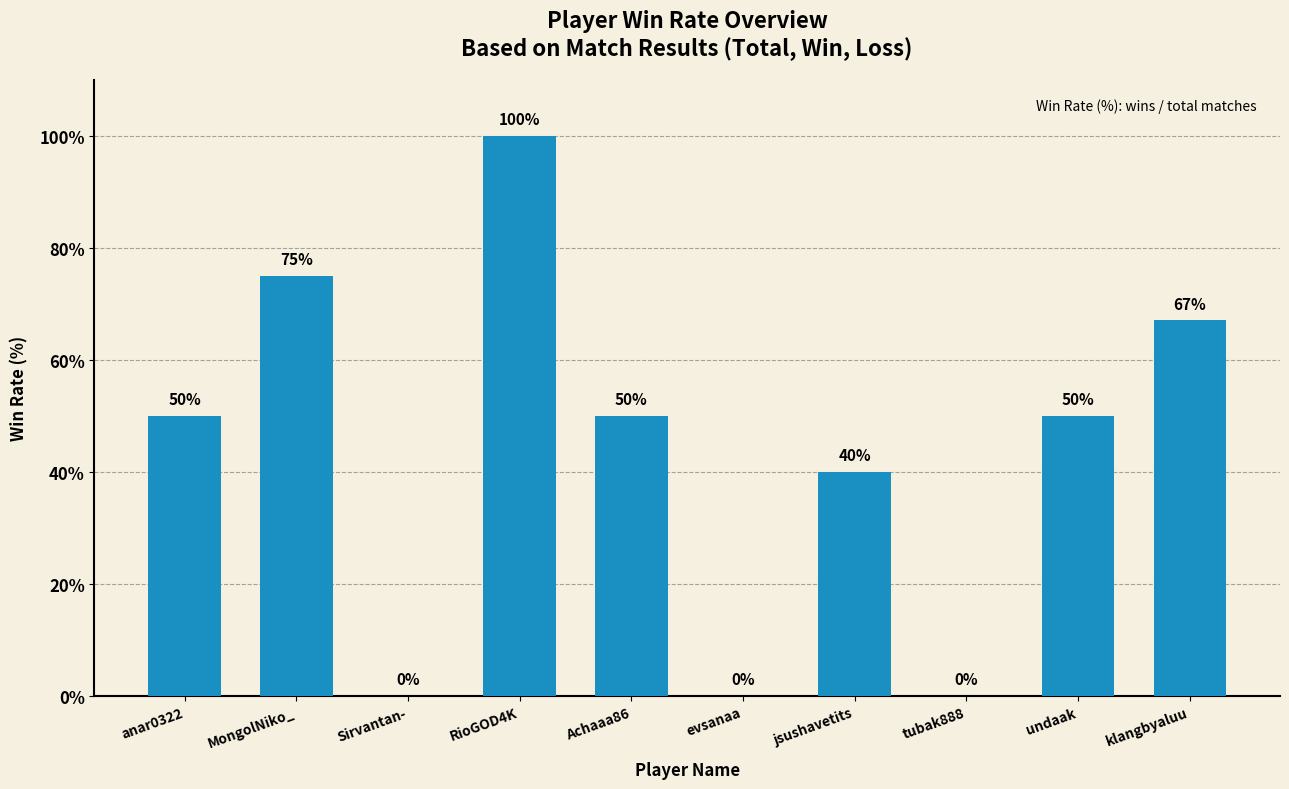

What is the sum of all values?

432